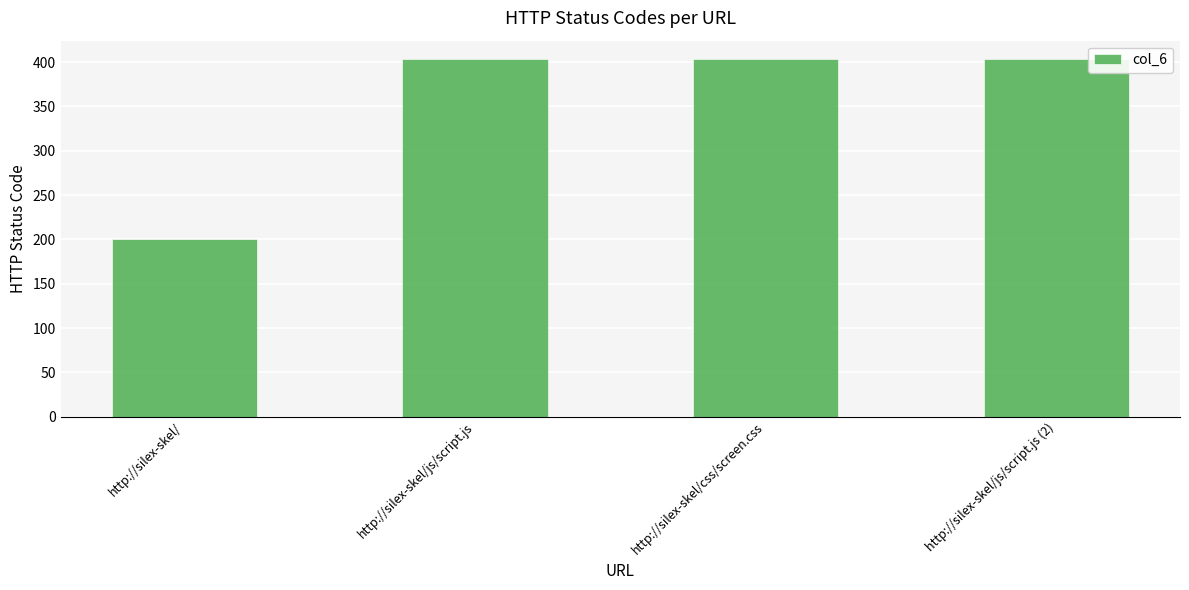

At which category does the chart reach its minimum across all series?

http://silex-skel/